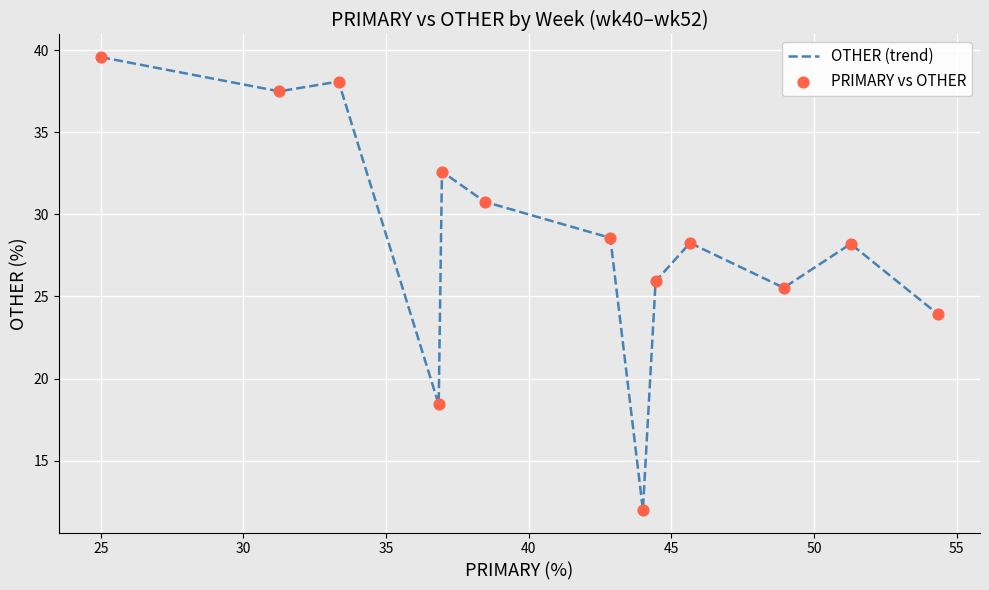

What is the minimum value shown in the chart?

12.0